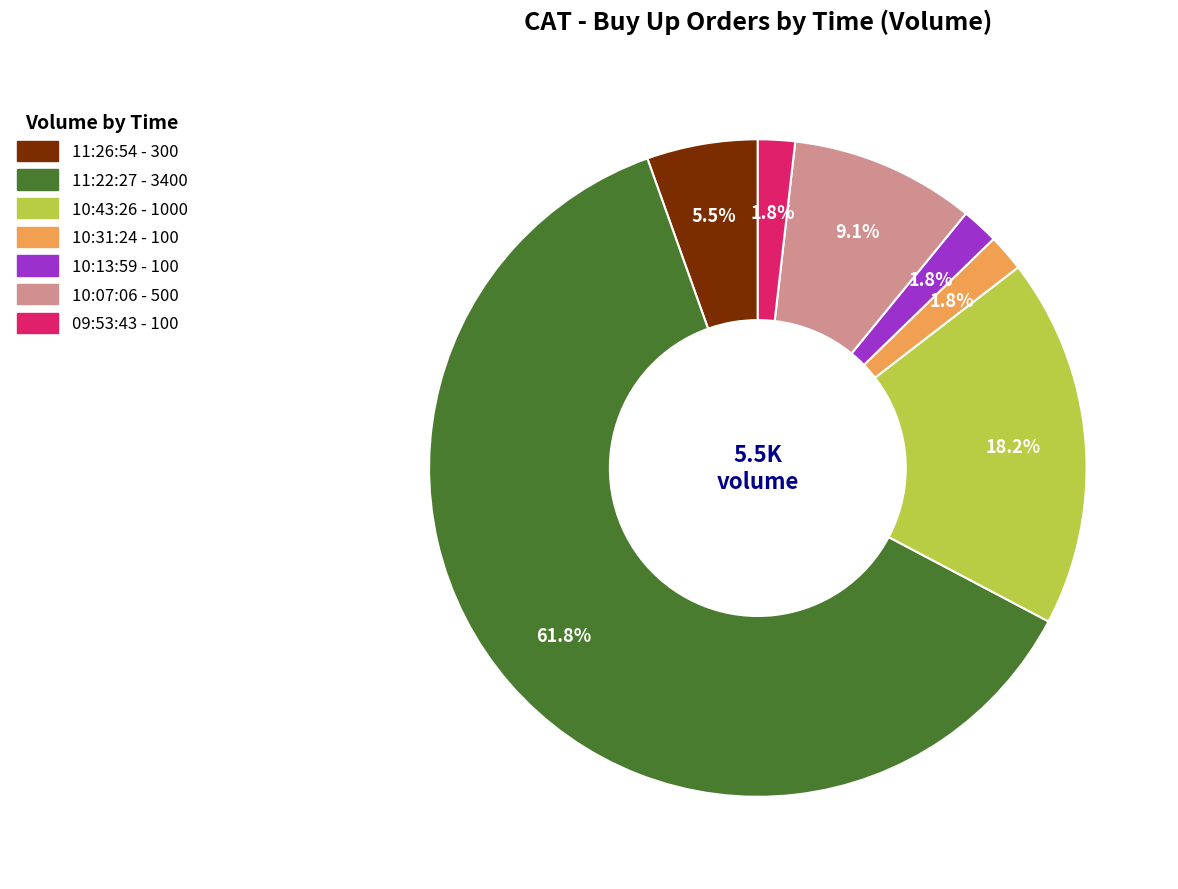

How many segments does this pie chart have?

7